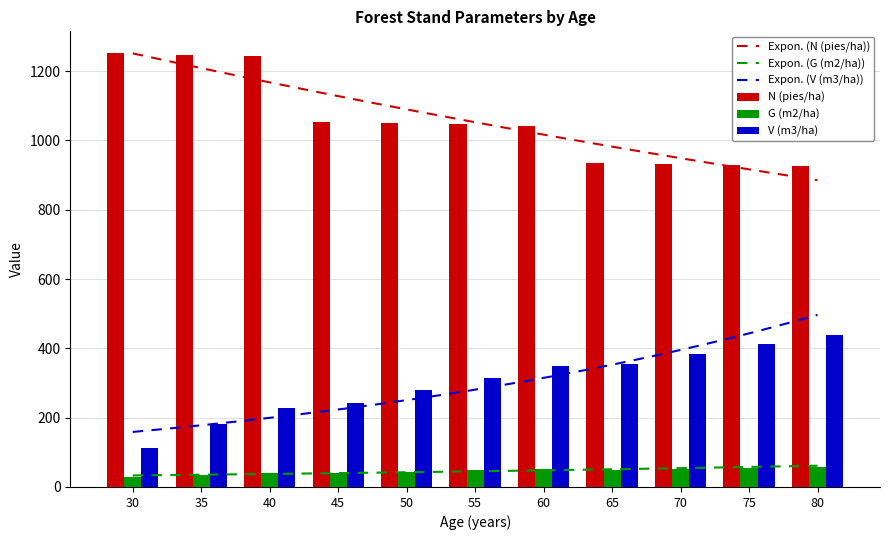

What is the average value of the N (pies/ha) series?

1059.5